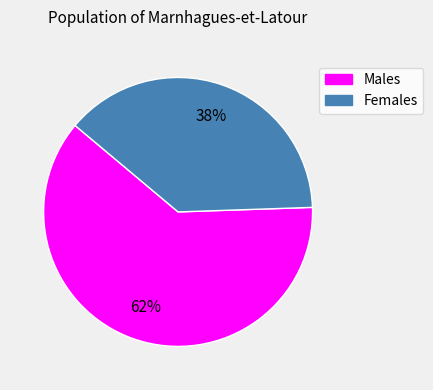

To the nearest percent, what is the average slice percentage?

50%